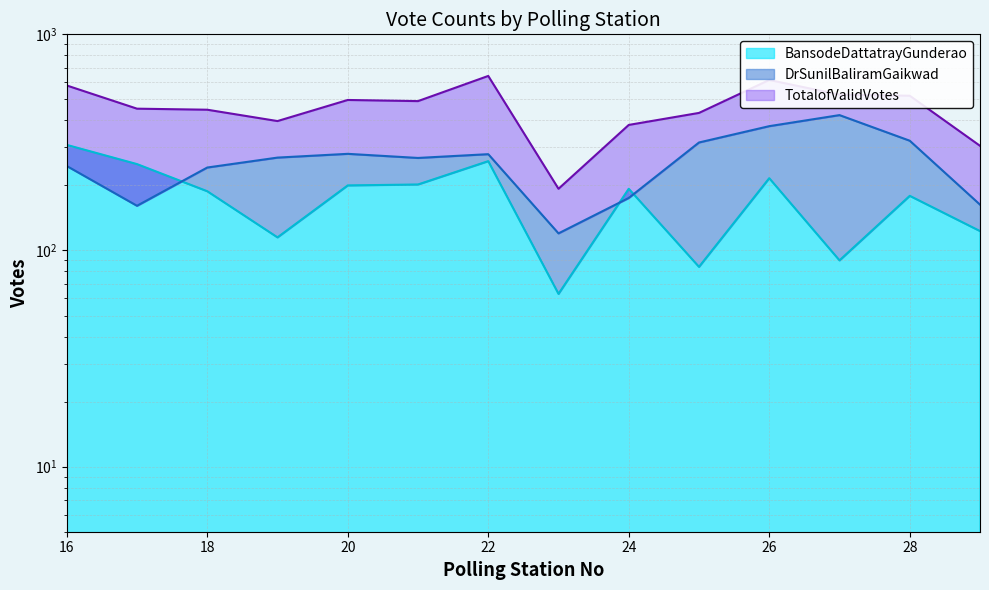

How many times do BansodeDattatrayGunderao and DrSunilBaliramGaikwad cross each other?

3